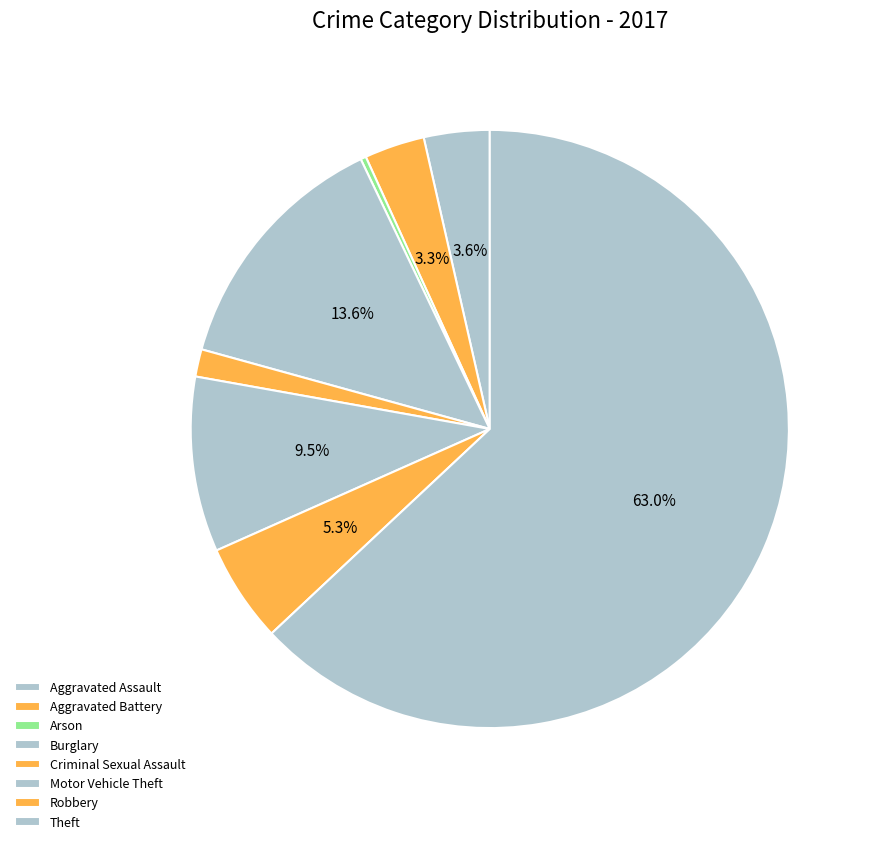

What is the ratio of the value at Burglary to the value at Arson?

46.0